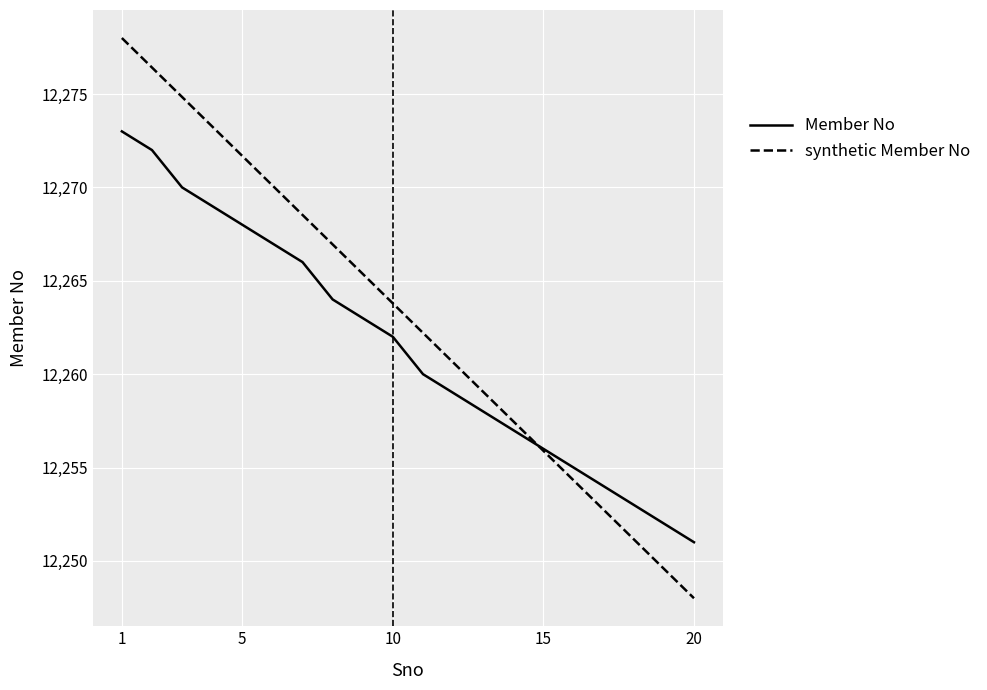

Rank the series by their maximum value, from lowest to highest.

Member No, synthetic Member No